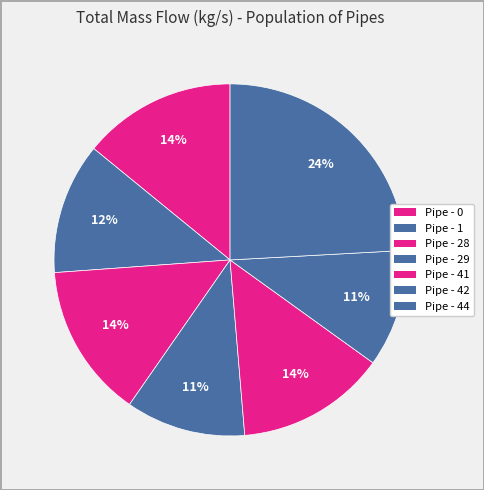

How many slices are in this pie chart?

7